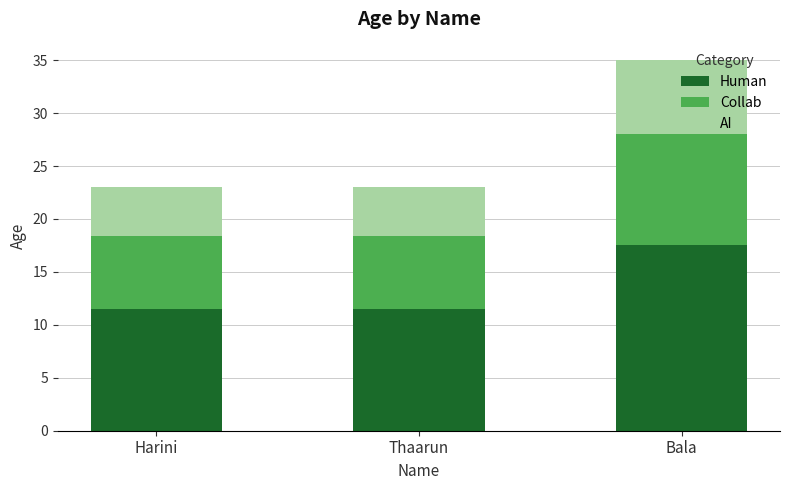

What is the difference between the maximum and second lowest values in the Human series?

6.0